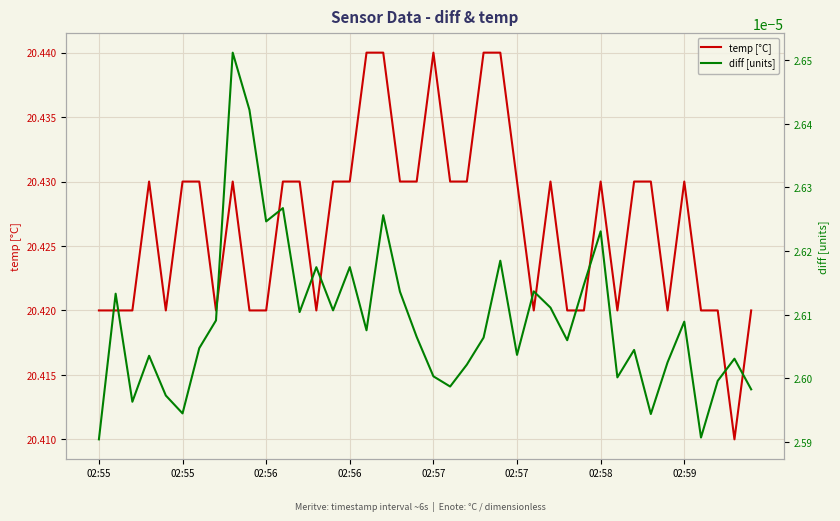

What is the difference between the highest and lowest values at 02:57?

20.4